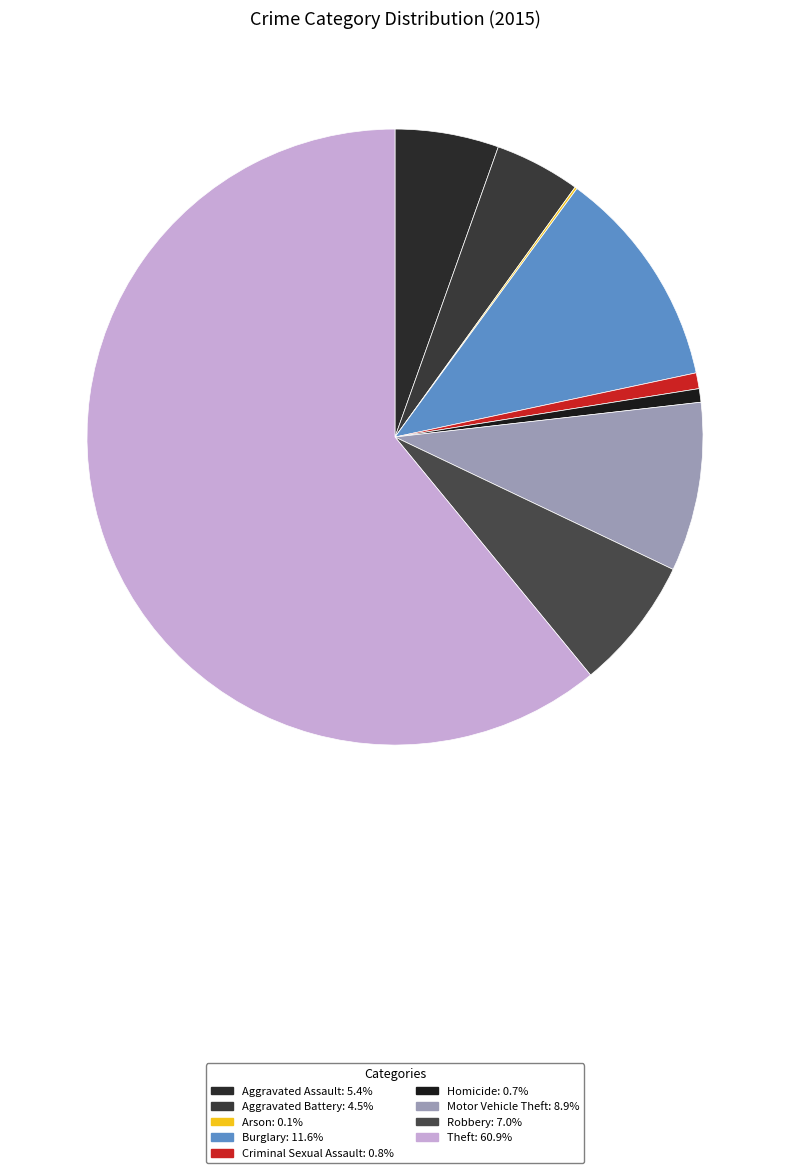

Between Aggravated Assault and Homicide, which is larger?

Aggravated Assault